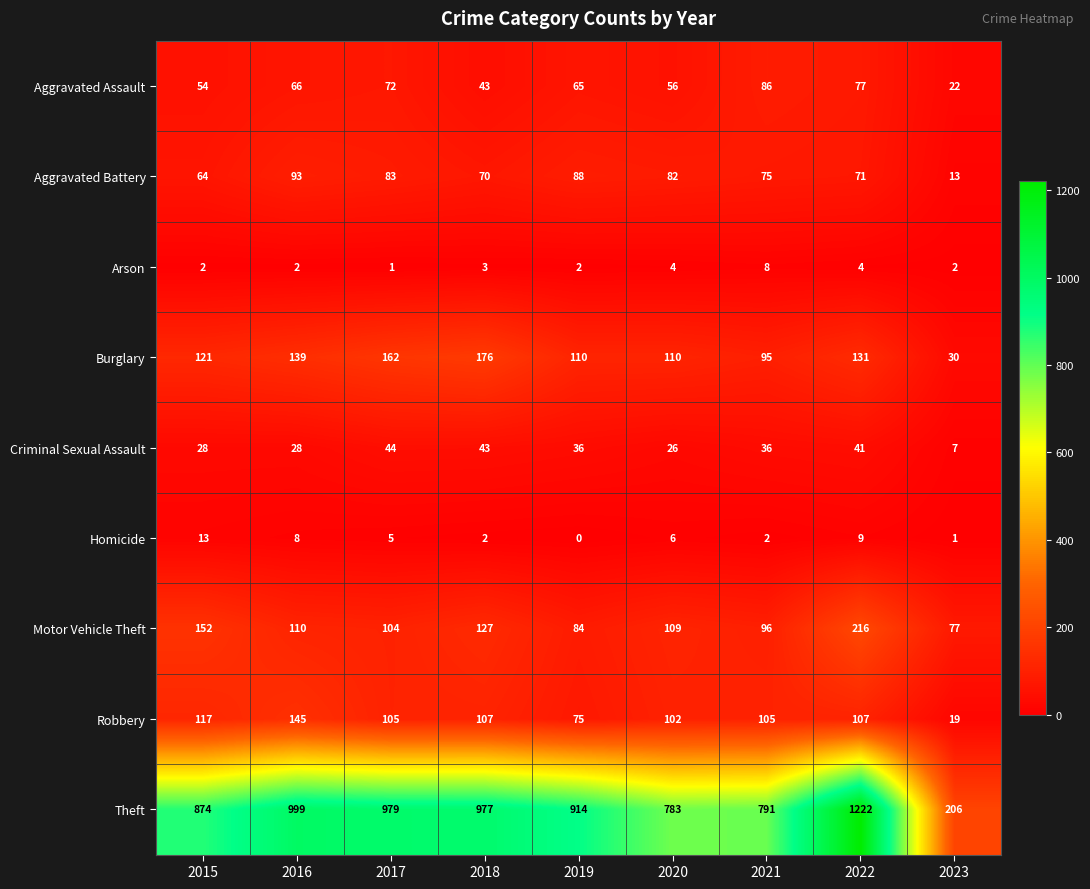

What is the difference between the Aggravated Assault values at 2015 and 2023?

32